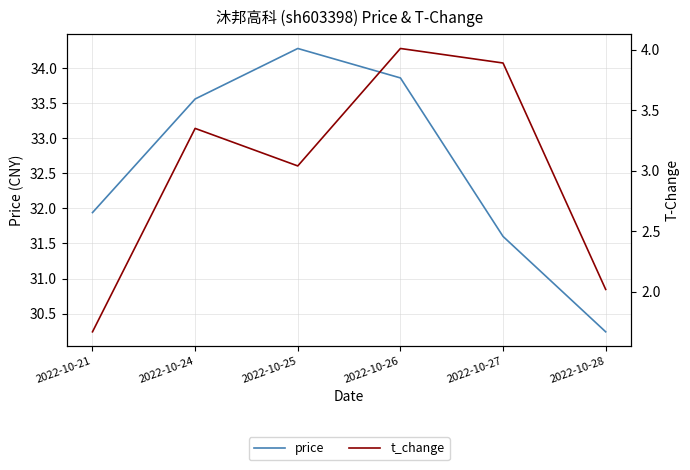

Rank the series at 2022-10-21 from lowest to highest value.

t_change, price